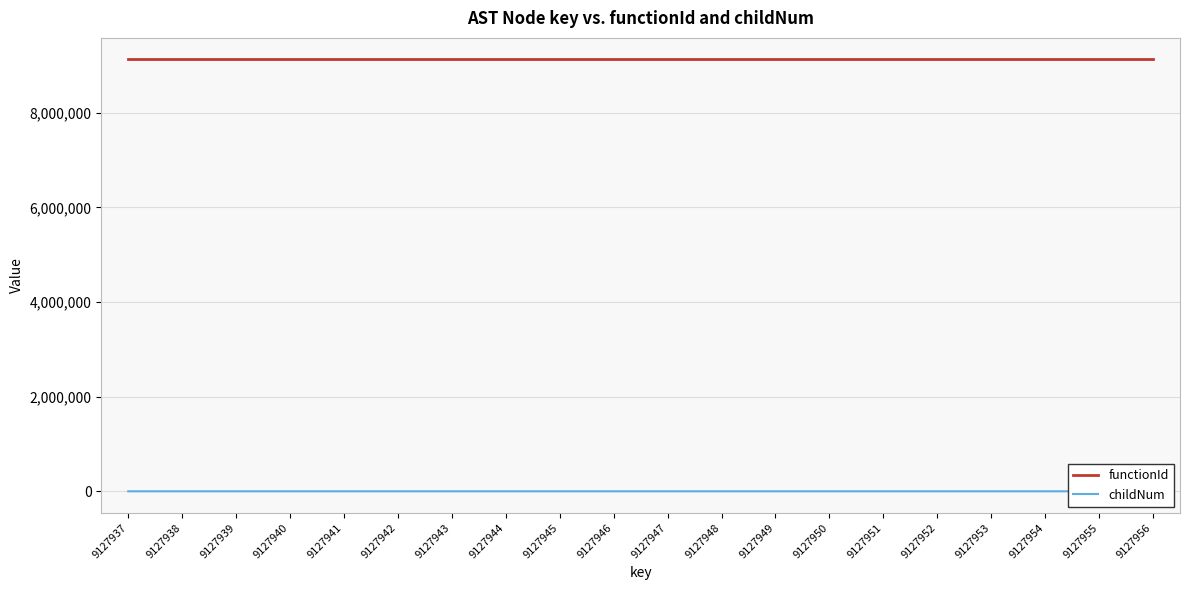

Rank the series at 9127949 from highest to lowest value.

functionId, childNum